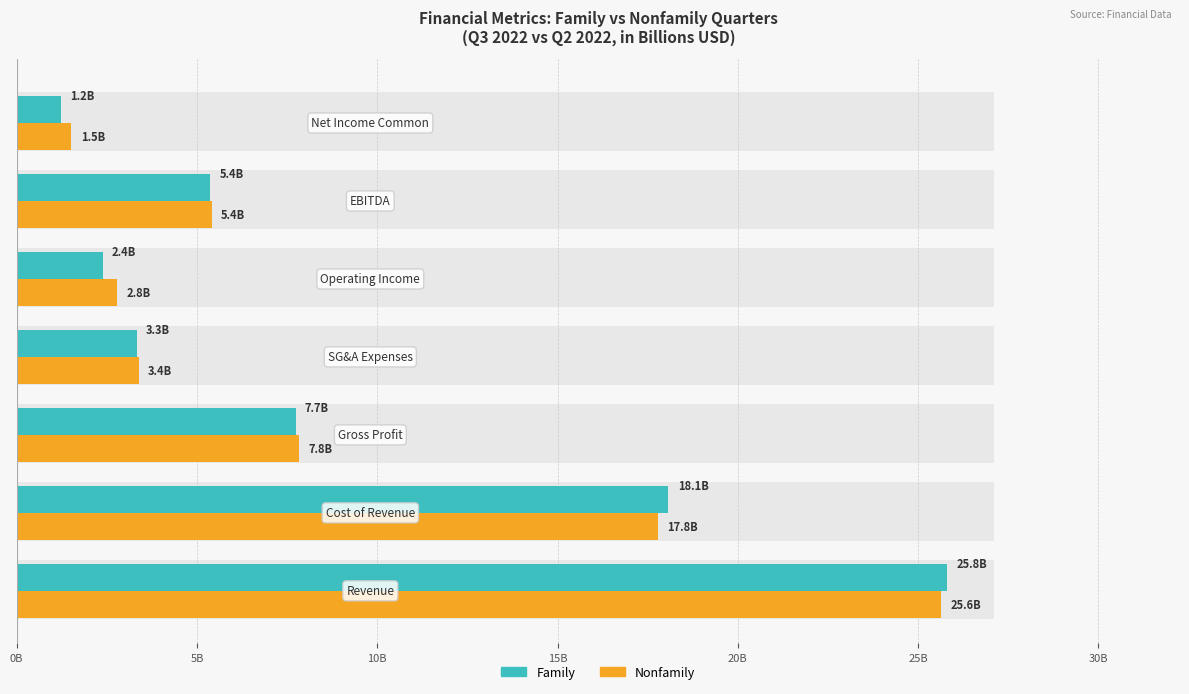

The Nonfamily series shows 2.8 at 20B. True or false?

True